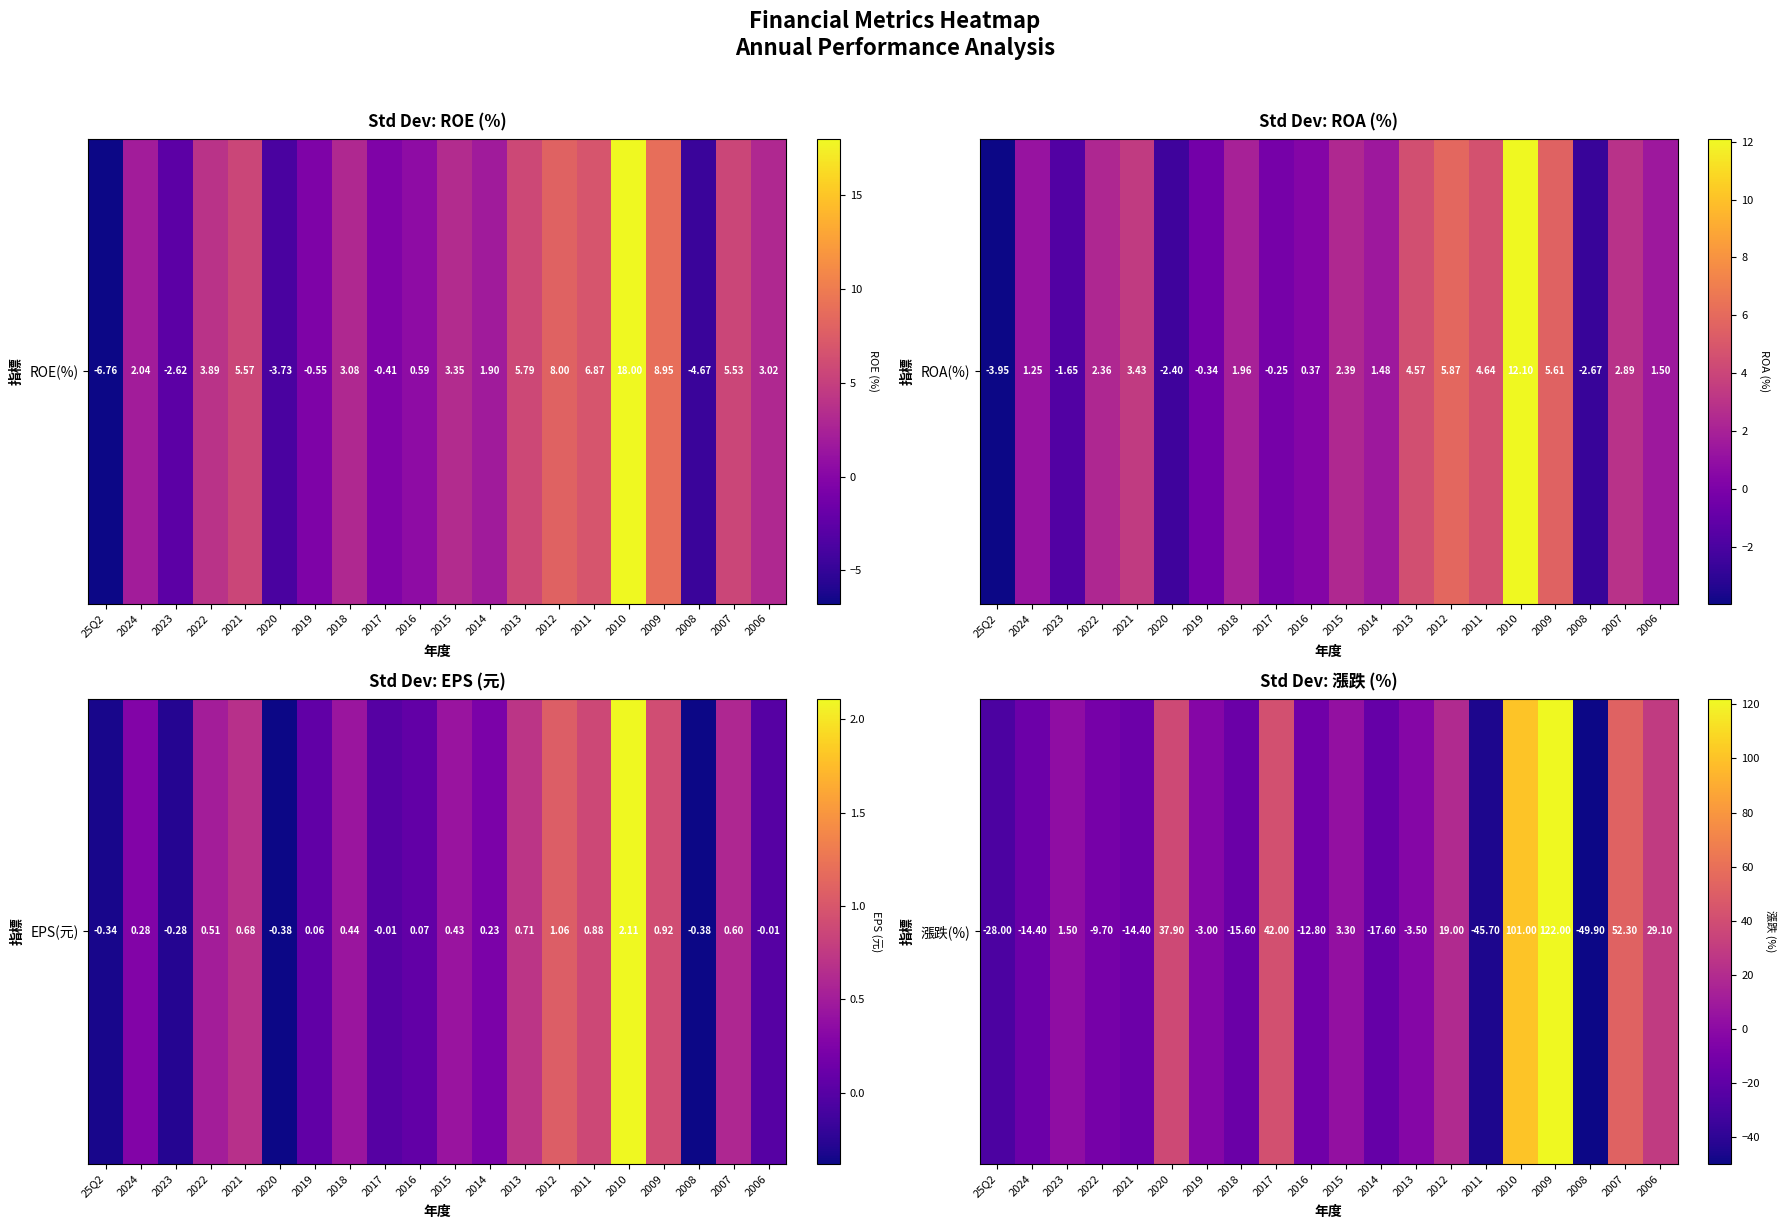

How many categories are shown in the chart?

20